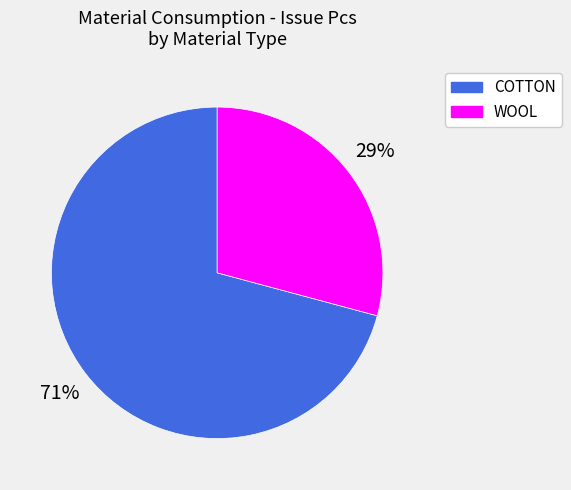

To the nearest percent, what is the difference between the largest and smallest slice percentages?

42%